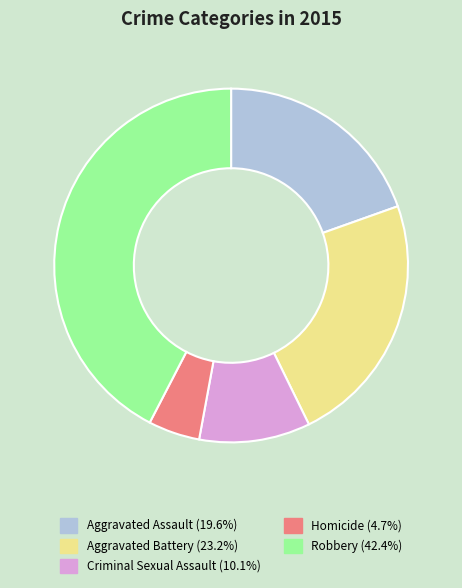

Which category has the smallest portion of the pie?

Homicide